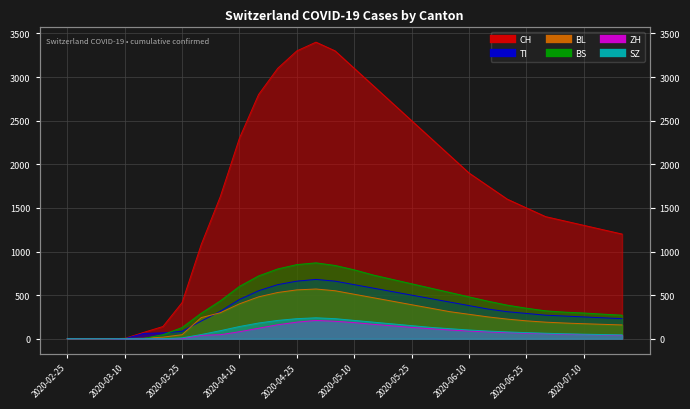

At which category is the sum across all series the highest?

2020-04-30